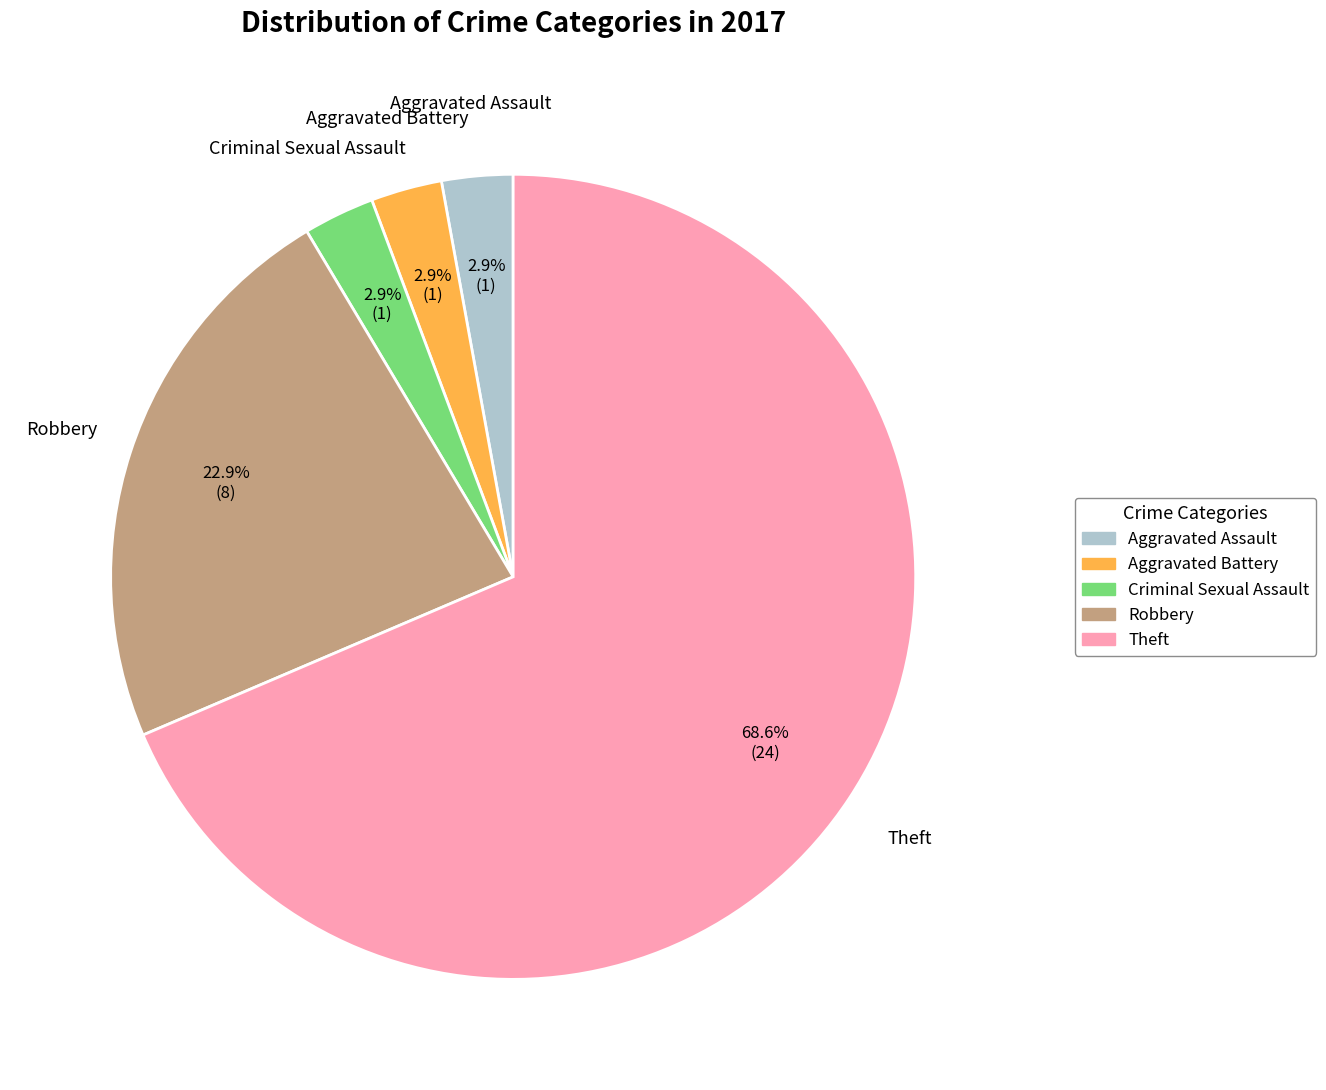

Count the number of slices in the pie.

5